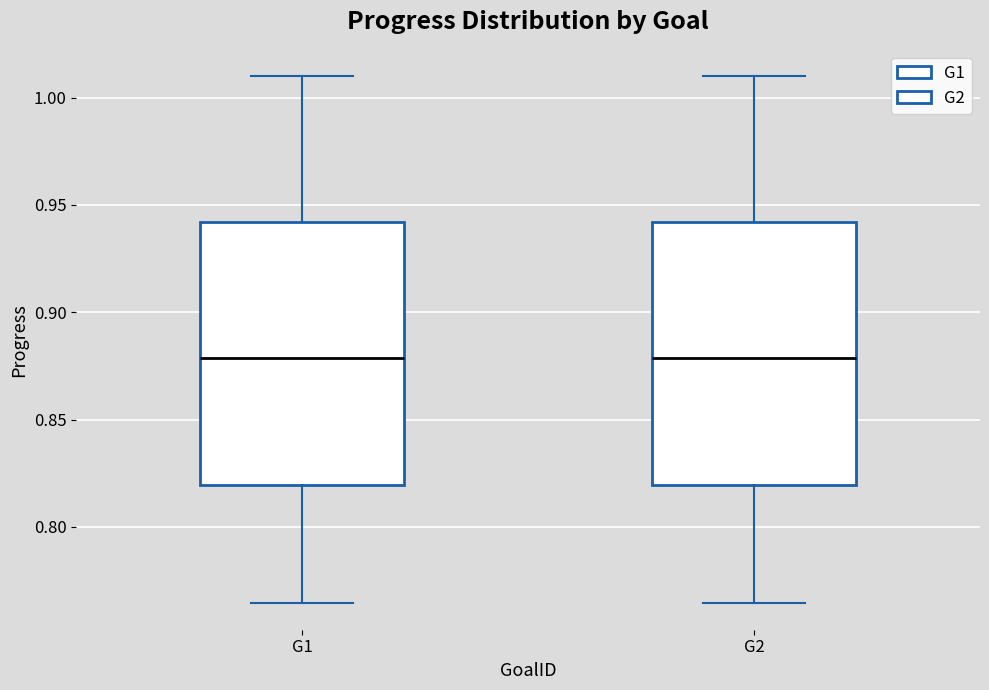

Reading left to right, transcribe this box plot: for each box, give where its median line is, the range the box spans, and where its two whiskers end, as read against the y-axis. The values are not printed on the chart, so give them approximately, as read against the axis.

G1: median 0.880, box 0.820 to 0.940, whiskers 0.765 to 1.010
G2: median 0.880, box 0.820 to 0.940, whiskers 0.765 to 1.010